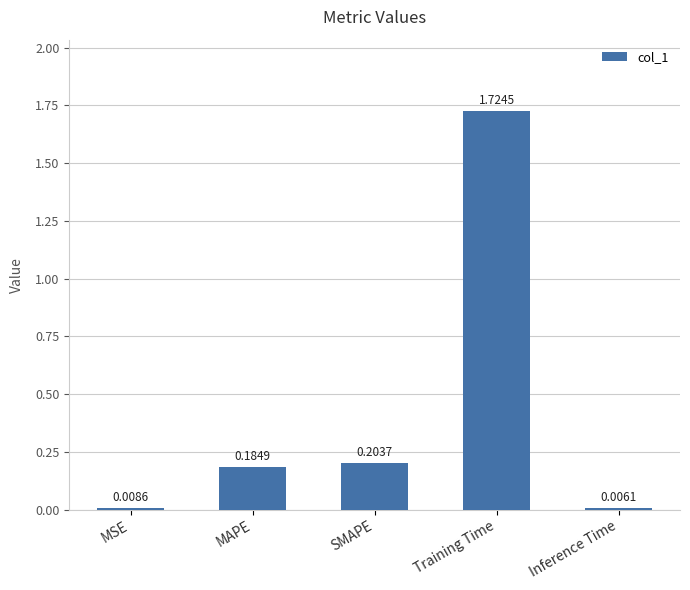

What is the label of the 5th bar from the left?

Inference Time